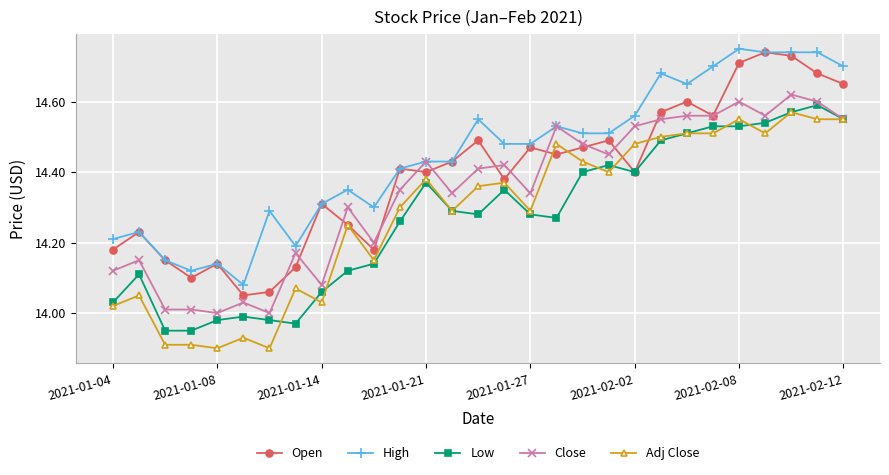

True or false: Close has more than 2 points higher than both neighbors.

True